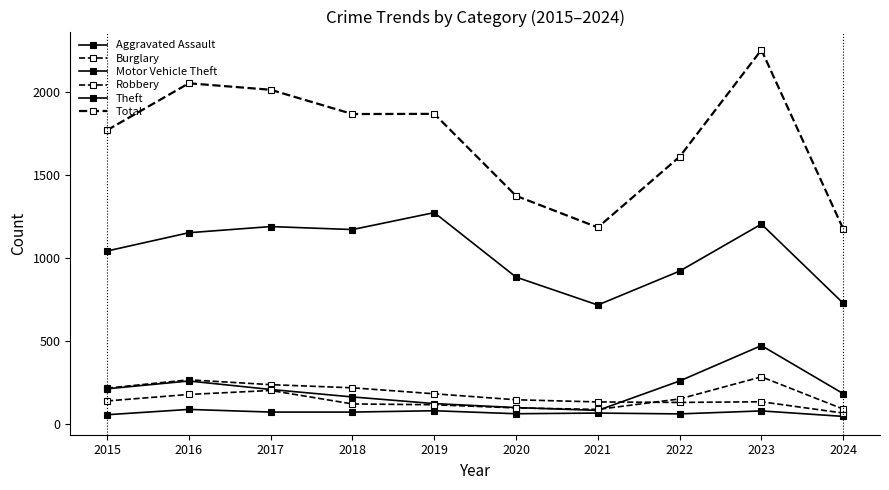

What is the total value across all series at 2024?

2286